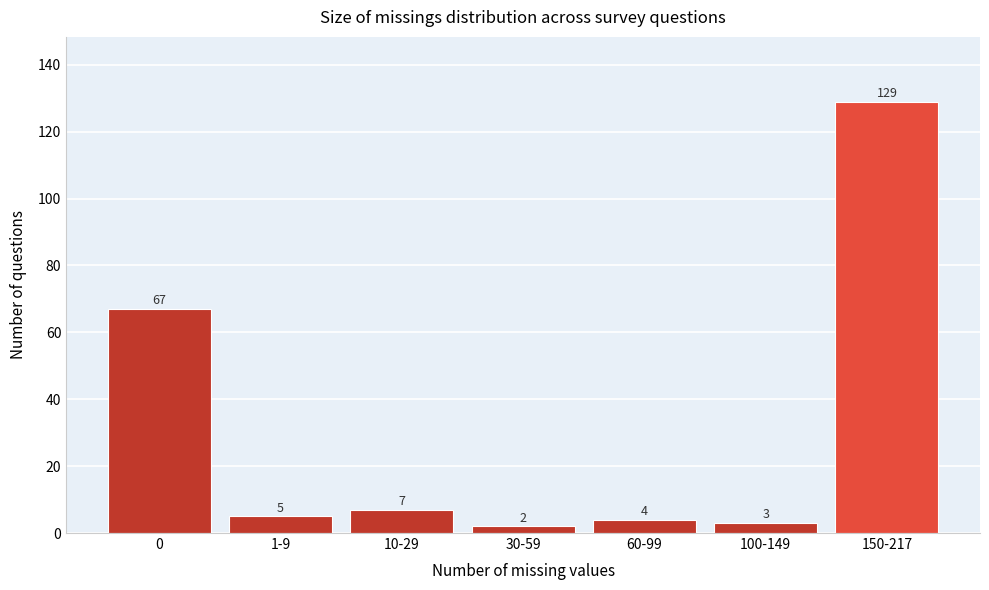

Reading left to right, what are all the values shown in this chart?

67	5	7	2	4	3	129